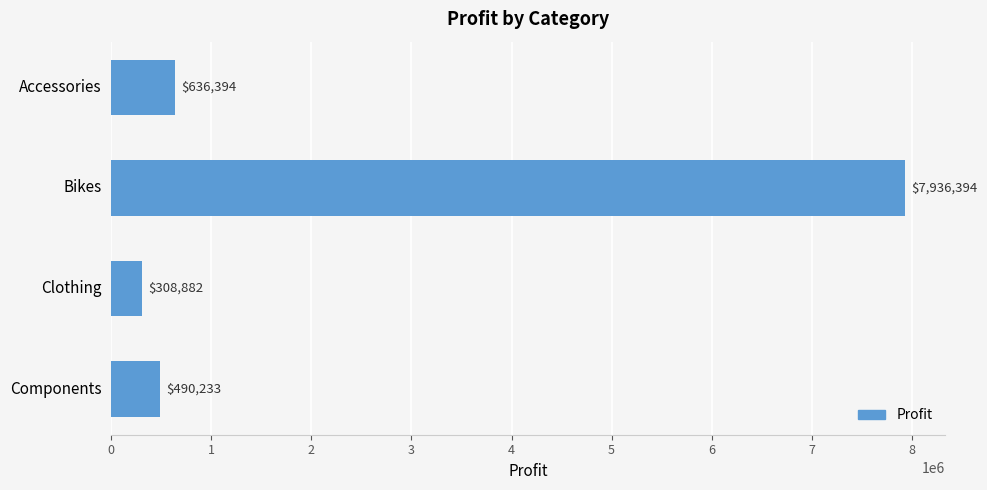

What is the ratio of the value at Clothing to the value at Accessories?

0.5